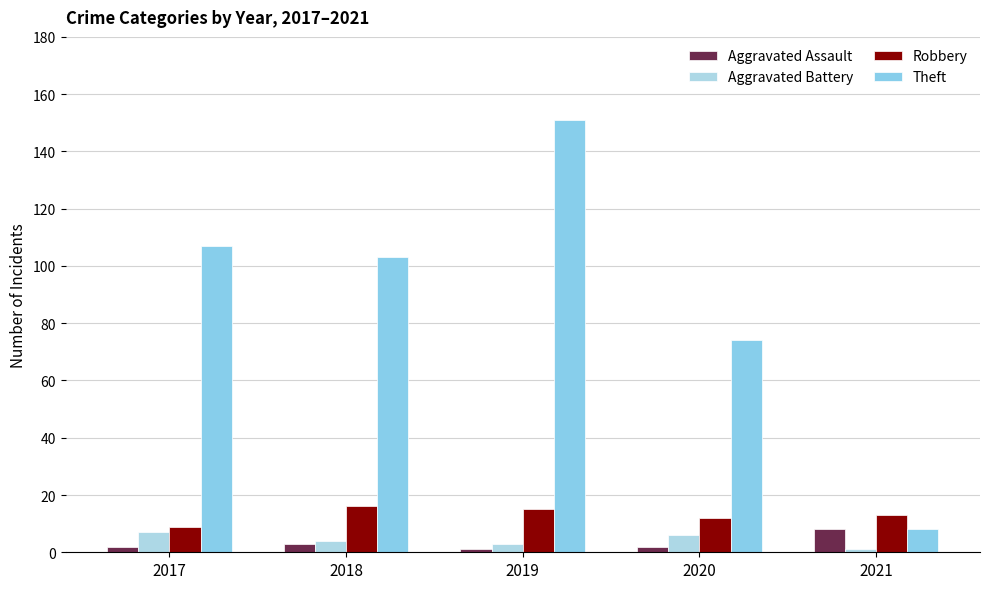

Reading left to right, what are all the values shown in this chart?

Aggravated Assault: 2017=2	2018=3	2019=1	2020=2	2021=8
Aggravated Battery: 2017=7	2018=4	2019=3	2020=6	2021=1
Robbery: 2017=9	2018=16	2019=15	2020=12	2021=13
Theft: 2017=107	2018=103	2019=151	2020=74	2021=8